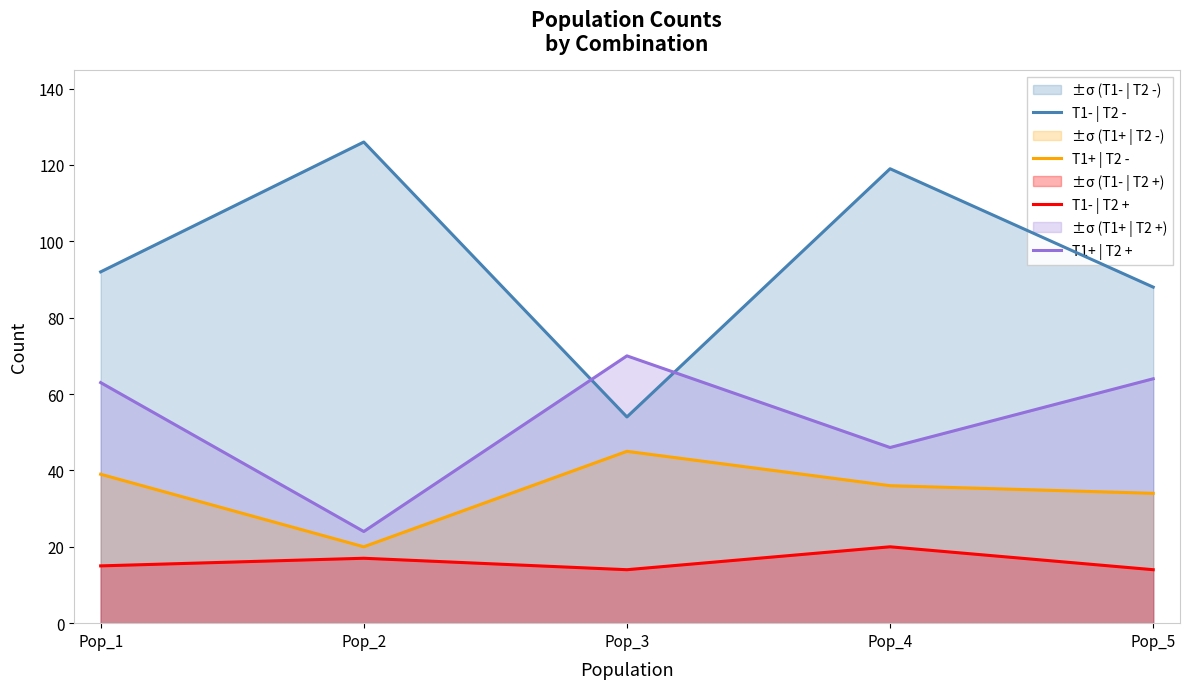

What is the minimum value shown in the chart?

14